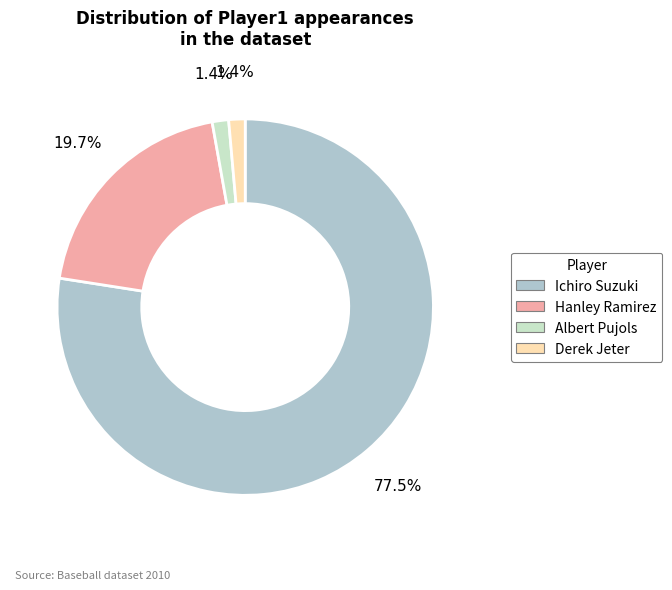

The Hanley Ramirez slice represents 13% of the pie. True or false?

False